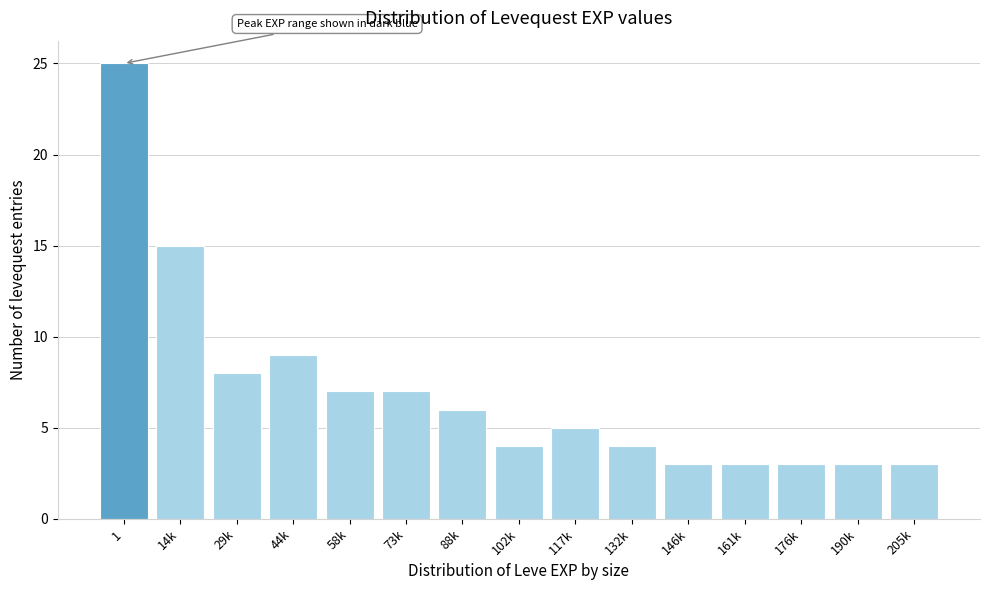

Reading left to right, list all the values displayed in this chart.

25	15	8	9	7	7	6	4	5	4	3	3	3	3	3